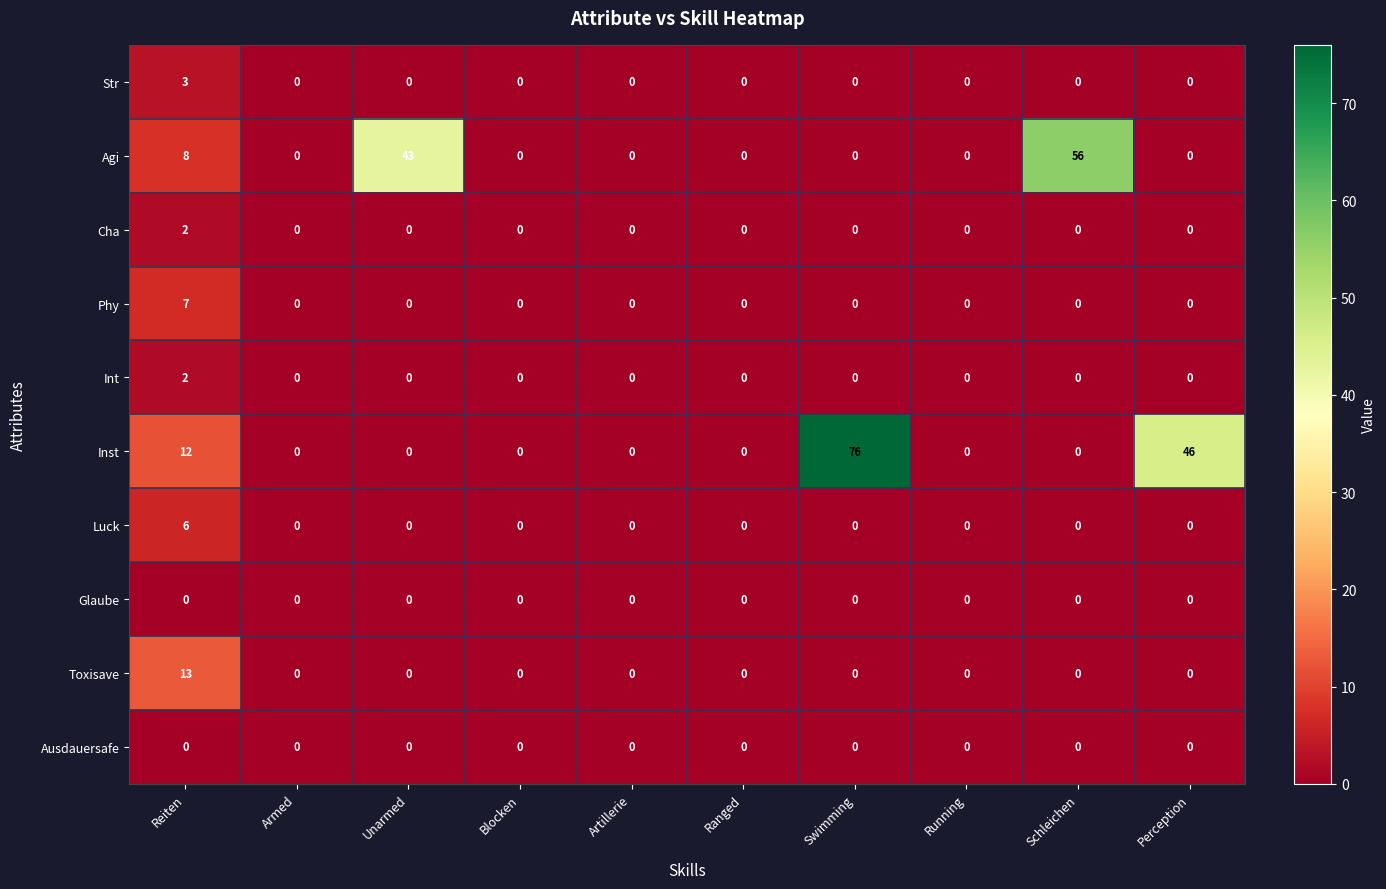

What is the difference between the maximum and second lowest values in the Inst series?

76